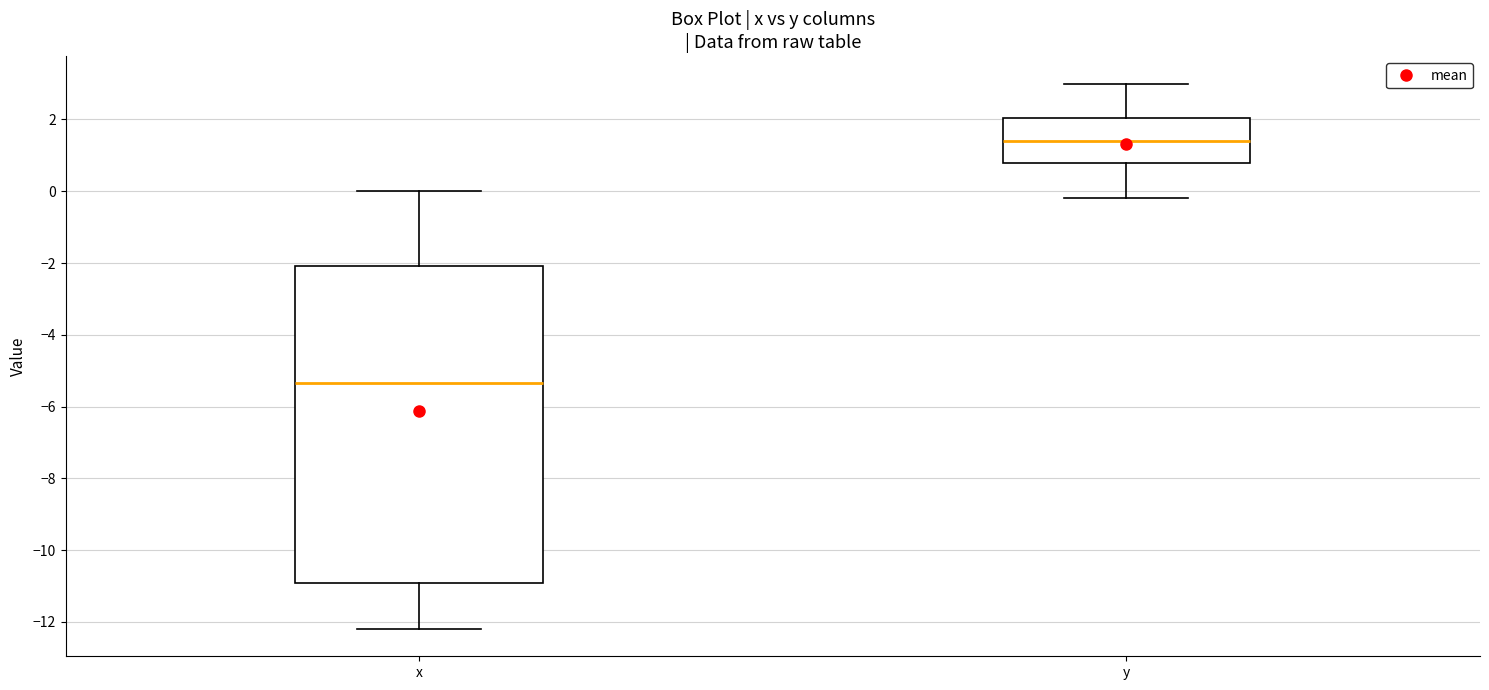

Which box's median line is the highest?

y